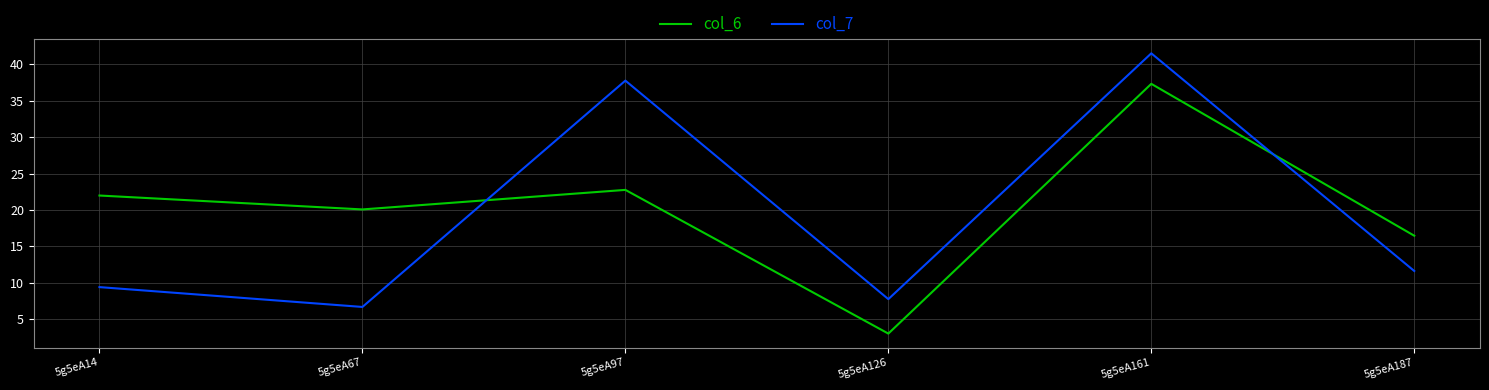

True or false: col_6 has more than 1 points higher than both neighbors.

True